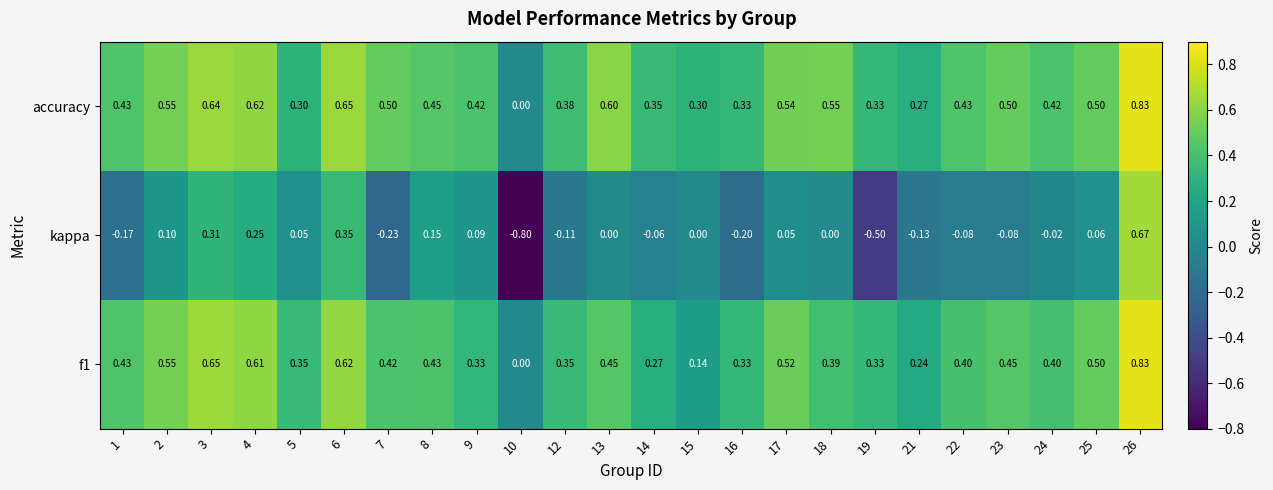

Which series changed the most between 13 and 22?

accuracy